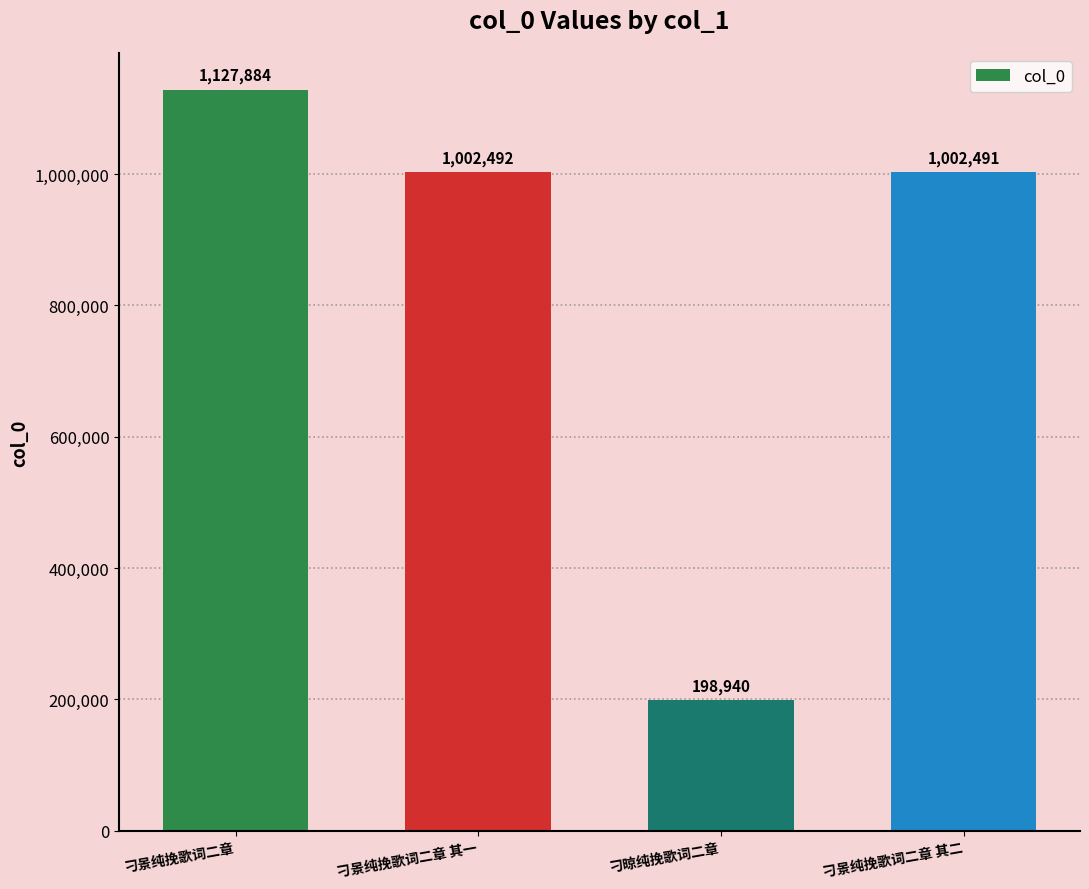

The value at 刁景纯挽歌词二章 其一 is 1002492. True or false?

True